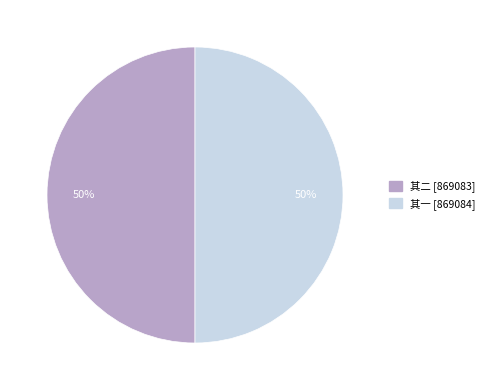

To the nearest percent, what is the average slice percentage?

50%